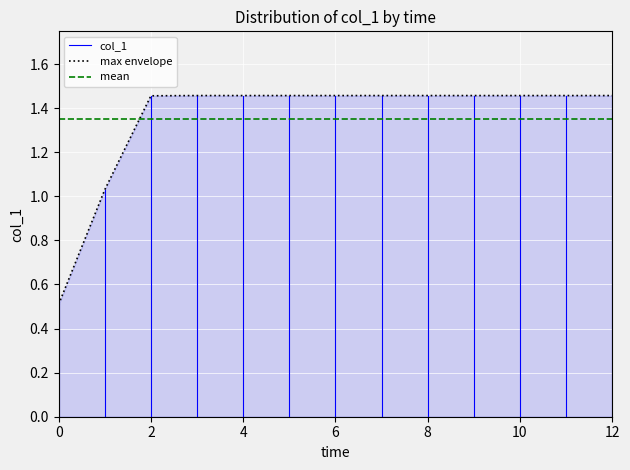

What is the difference between the maximum and minimum values?

0.9